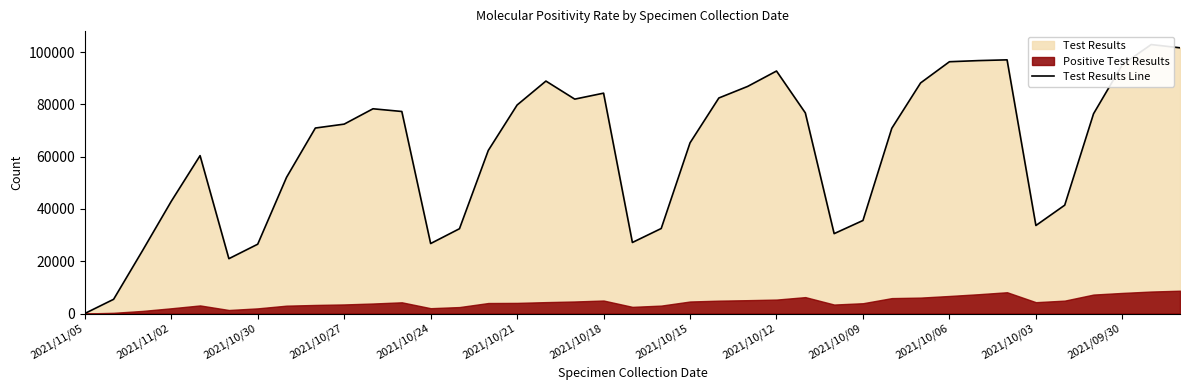

List the labels in order of value, largest first.

37, 38, 32, 31, 30, 36, 24, 16, 29, 23, 18, 22, 17, 15, 2021/10/06, 2021/10/03, 25, 35, 2021/10/09, 2021/10/12, 28, 21, 14, 2021/10/24, 2021/10/15, 2021/10/27, 34, 27, 33, 20, 13, 26, 19, 2021/09/30, 2021/10/18, 2021/10/30, 2021/10/21, 2021/11/02, 2021/11/05